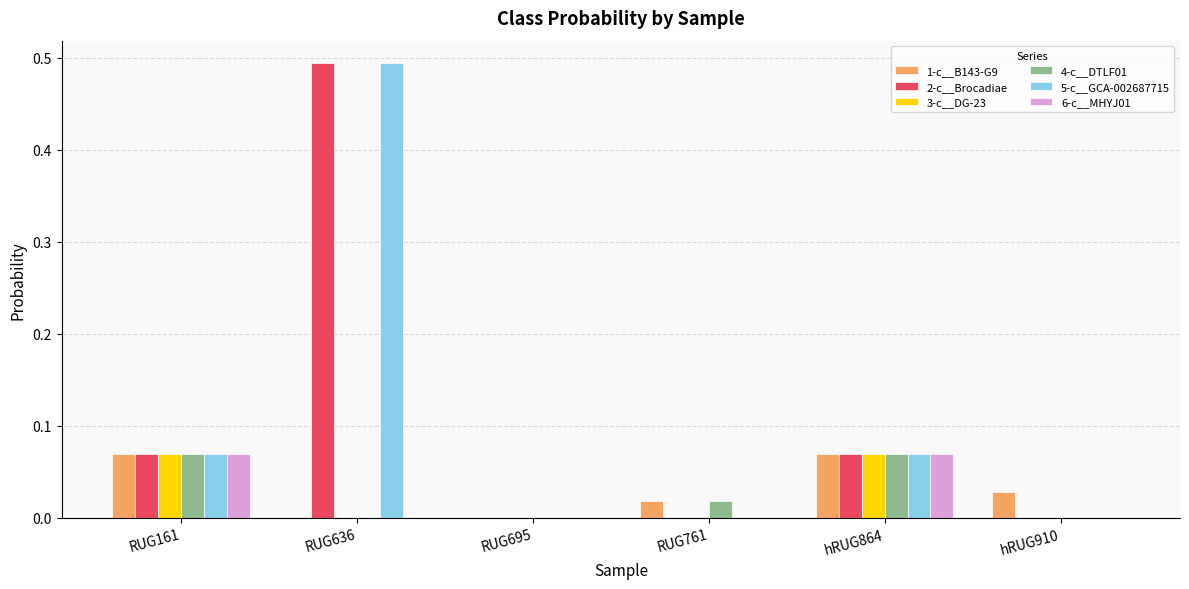

At which category is the sum across all series the highest?

RUG636